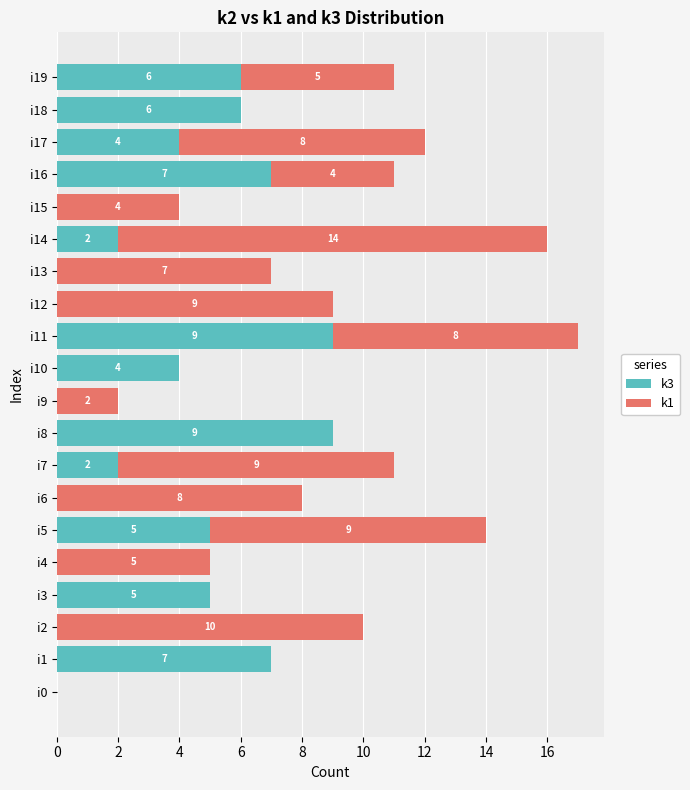

The k3 series shows 3 at i14. True or false?

False